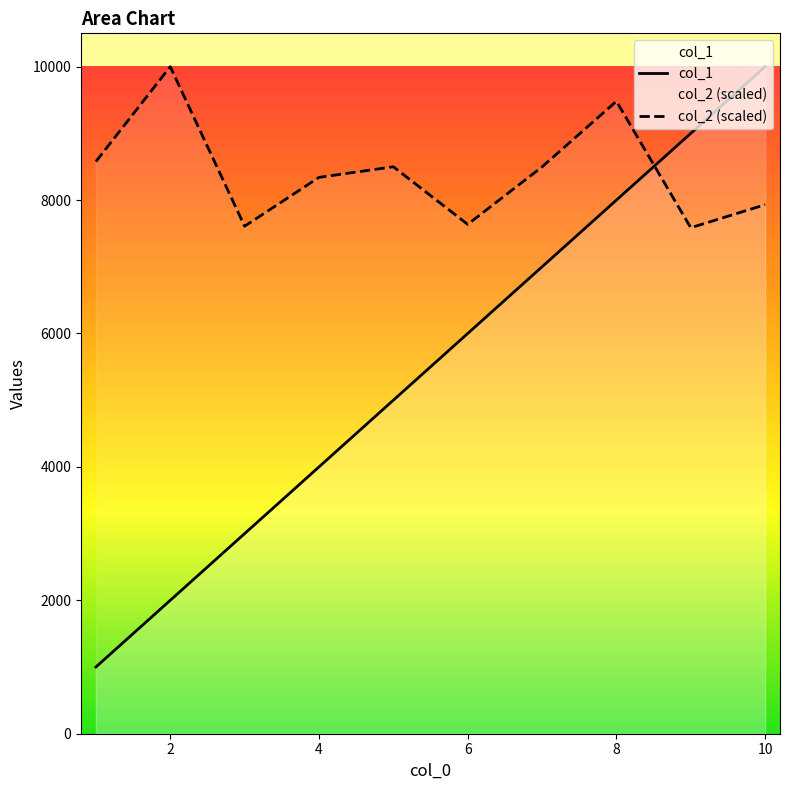

Does the chart display data point markers on the line(s)?

No